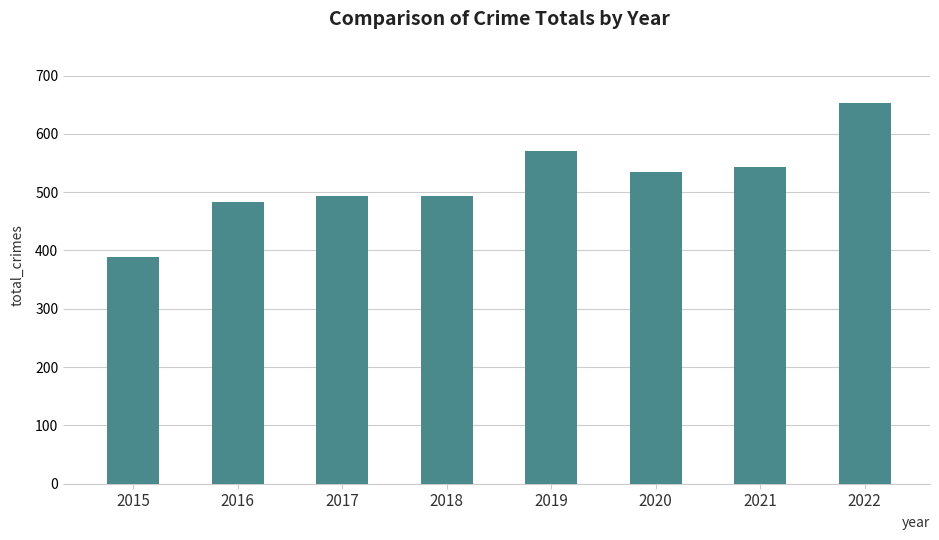

Does the chart contain any negative values?

No